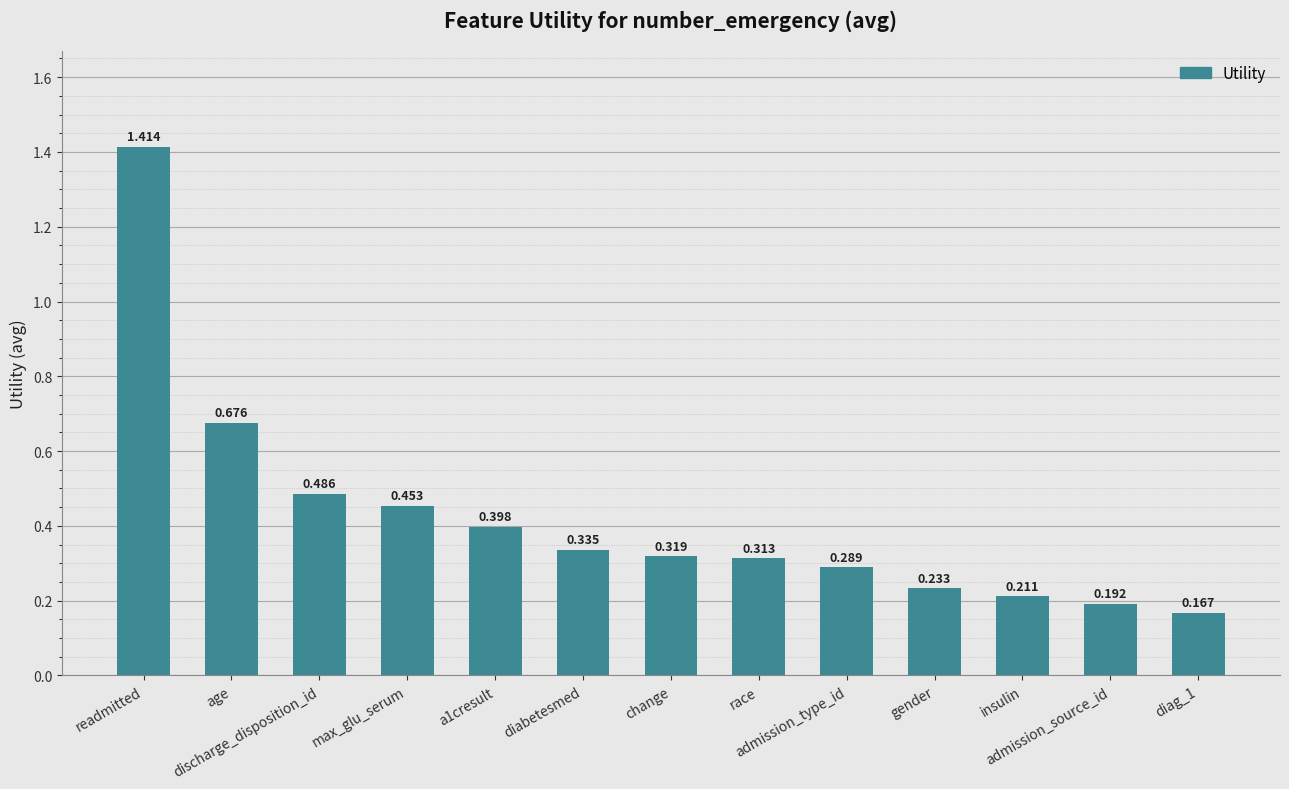

What is the sum of the values at age and race?

1.0